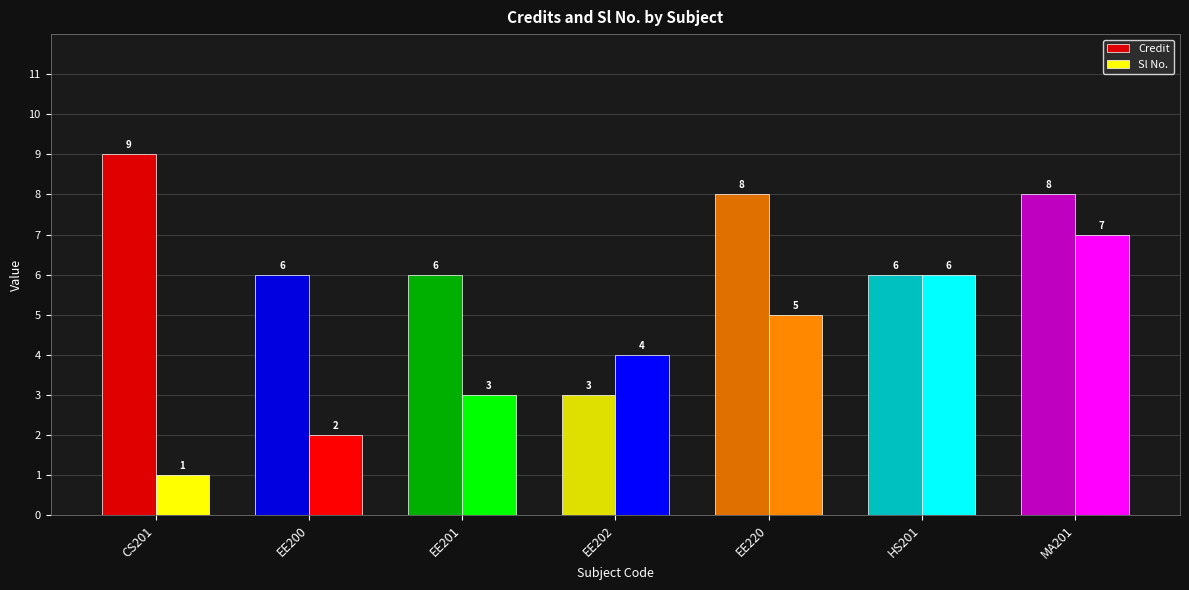

Is it true that Sl No. equals 6 at HS201?

True